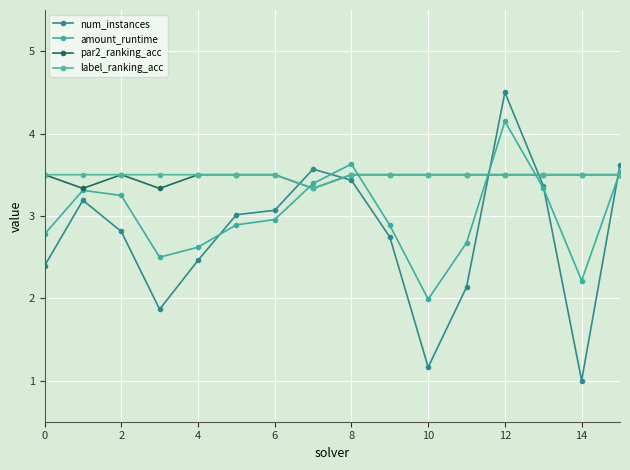

How many lines are shown in the chart?

4